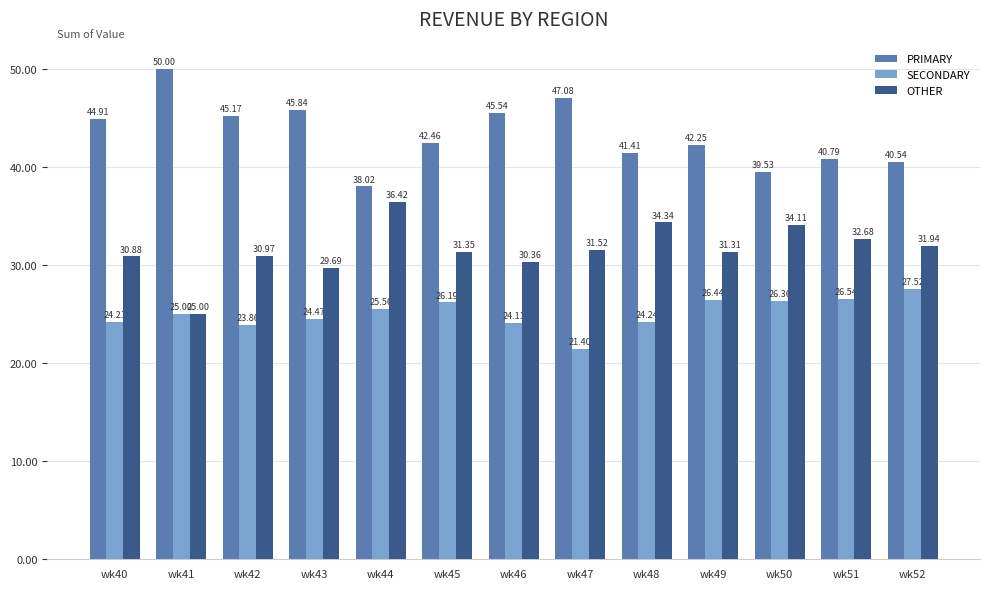

Which label corresponds to the smallest value in the chart?

wk47